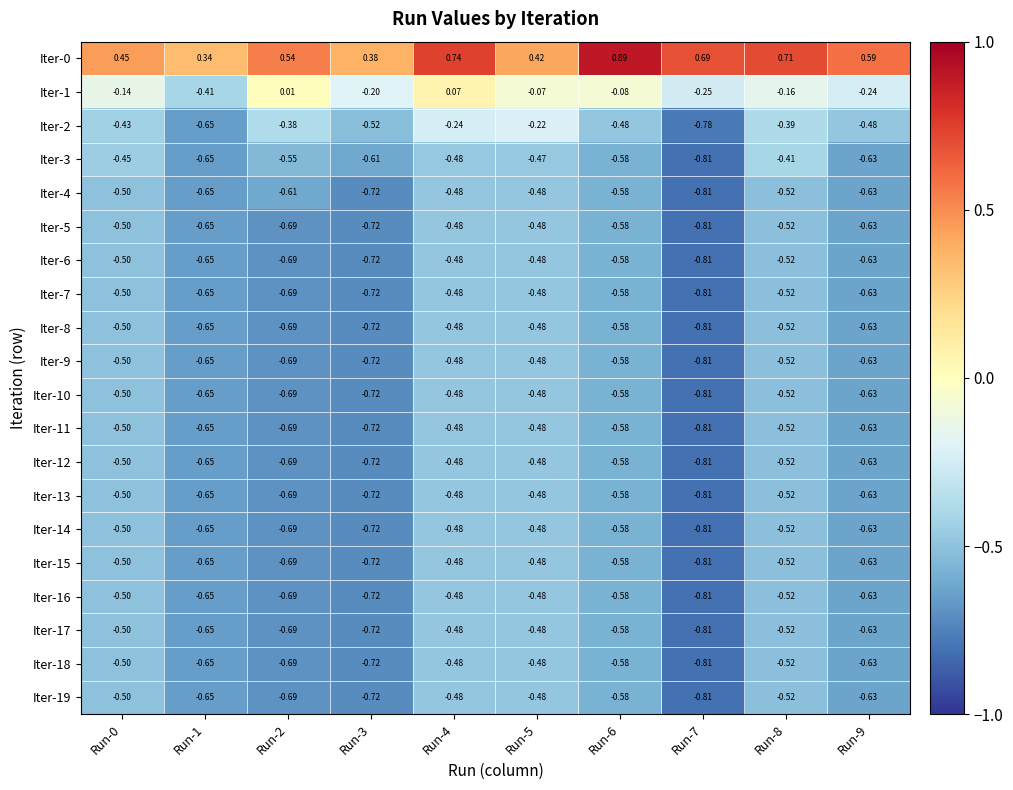

Reading left to right, extract all data points from this chart.

Iter-0: Run-0=0.5	Run-1=0.3	Run-2=0.5	Run-3=0.4	Run-4=0.7	Run-5=0.4	Run-6=0.9	Run-7=0.7	Run-8=0.7	Run-9=0.6
Iter-1: Run-0=-0.1	Run-1=-0.4	Run-2=0.0	Run-3=-0.2	Run-4=0.1	Run-5=-0.1	Run-6=-0.1	Run-7=-0.2	Run-8=-0.2	Run-9=-0.2
Iter-2: Run-0=-0.4	Run-1=-0.7	Run-2=-0.4	Run-3=-0.5	Run-4=-0.2	Run-5=-0.2	Run-6=-0.5	Run-7=-0.8	Run-8=-0.4	Run-9=-0.5
Iter-3: Run-0=-0.5	Run-1=-0.7	Run-2=-0.6	Run-3=-0.6	Run-4=-0.5	Run-5=-0.5	Run-6=-0.6	Run-7=-0.8	Run-8=-0.4	Run-9=-0.6
Iter-4: Run-0=-0.5	Run-1=-0.7	Run-2=-0.6	Run-3=-0.7	Run-4=-0.5	Run-5=-0.5	Run-6=-0.6	Run-7=-0.8	Run-8=-0.5	Run-9=-0.6
Iter-5: Run-0=-0.5	Run-1=-0.7	Run-2=-0.7	Run-3=-0.7	Run-4=-0.5	Run-5=-0.5	Run-6=-0.6	Run-7=-0.8	Run-8=-0.5	Run-9=-0.6
Iter-6: Run-0=-0.5	Run-1=-0.7	Run-2=-0.7	Run-3=-0.7	Run-4=-0.5	Run-5=-0.5	Run-6=-0.6	Run-7=-0.8	Run-8=-0.5	Run-9=-0.6
Iter-7: Run-0=-0.5	Run-1=-0.7	Run-2=-0.7	Run-3=-0.7	Run-4=-0.5	Run-5=-0.5	Run-6=-0.6	Run-7=-0.8	Run-8=-0.5	Run-9=-0.6
Iter-8: Run-0=-0.5	Run-1=-0.7	Run-2=-0.7	Run-3=-0.7	Run-4=-0.5	Run-5=-0.5	Run-6=-0.6	Run-7=-0.8	Run-8=-0.5	Run-9=-0.6
Iter-9: Run-0=-0.5	Run-1=-0.7	Run-2=-0.7	Run-3=-0.7	Run-4=-0.5	Run-5=-0.5	Run-6=-0.6	Run-7=-0.8	Run-8=-0.5	Run-9=-0.6
Iter-10: Run-0=-0.5	Run-1=-0.7	Run-2=-0.7	Run-3=-0.7	Run-4=-0.5	Run-5=-0.5	Run-6=-0.6	Run-7=-0.8	Run-8=-0.5	Run-9=-0.6
Iter-11: Run-0=-0.5	Run-1=-0.7	Run-2=-0.7	Run-3=-0.7	Run-4=-0.5	Run-5=-0.5	Run-6=-0.6	Run-7=-0.8	Run-8=-0.5	Run-9=-0.6
Iter-12: Run-0=-0.5	Run-1=-0.7	Run-2=-0.7	Run-3=-0.7	Run-4=-0.5	Run-5=-0.5	Run-6=-0.6	Run-7=-0.8	Run-8=-0.5	Run-9=-0.6
Iter-13: Run-0=-0.5	Run-1=-0.7	Run-2=-0.7	Run-3=-0.7	Run-4=-0.5	Run-5=-0.5	Run-6=-0.6	Run-7=-0.8	Run-8=-0.5	Run-9=-0.6
Iter-14: Run-0=-0.5	Run-1=-0.7	Run-2=-0.7	Run-3=-0.7	Run-4=-0.5	Run-5=-0.5	Run-6=-0.6	Run-7=-0.8	Run-8=-0.5	Run-9=-0.6
Iter-15: Run-0=-0.5	Run-1=-0.7	Run-2=-0.7	Run-3=-0.7	Run-4=-0.5	Run-5=-0.5	Run-6=-0.6	Run-7=-0.8	Run-8=-0.5	Run-9=-0.6
Iter-16: Run-0=-0.5	Run-1=-0.7	Run-2=-0.7	Run-3=-0.7	Run-4=-0.5	Run-5=-0.5	Run-6=-0.6	Run-7=-0.8	Run-8=-0.5	Run-9=-0.6
Iter-17: Run-0=-0.5	Run-1=-0.7	Run-2=-0.7	Run-3=-0.7	Run-4=-0.5	Run-5=-0.5	Run-6=-0.6	Run-7=-0.8	Run-8=-0.5	Run-9=-0.6
Iter-18: Run-0=-0.5	Run-1=-0.7	Run-2=-0.7	Run-3=-0.7	Run-4=-0.5	Run-5=-0.5	Run-6=-0.6	Run-7=-0.8	Run-8=-0.5	Run-9=-0.6
Iter-19: Run-0=-0.5	Run-1=-0.7	Run-2=-0.7	Run-3=-0.7	Run-4=-0.5	Run-5=-0.5	Run-6=-0.6	Run-7=-0.8	Run-8=-0.5	Run-9=-0.6